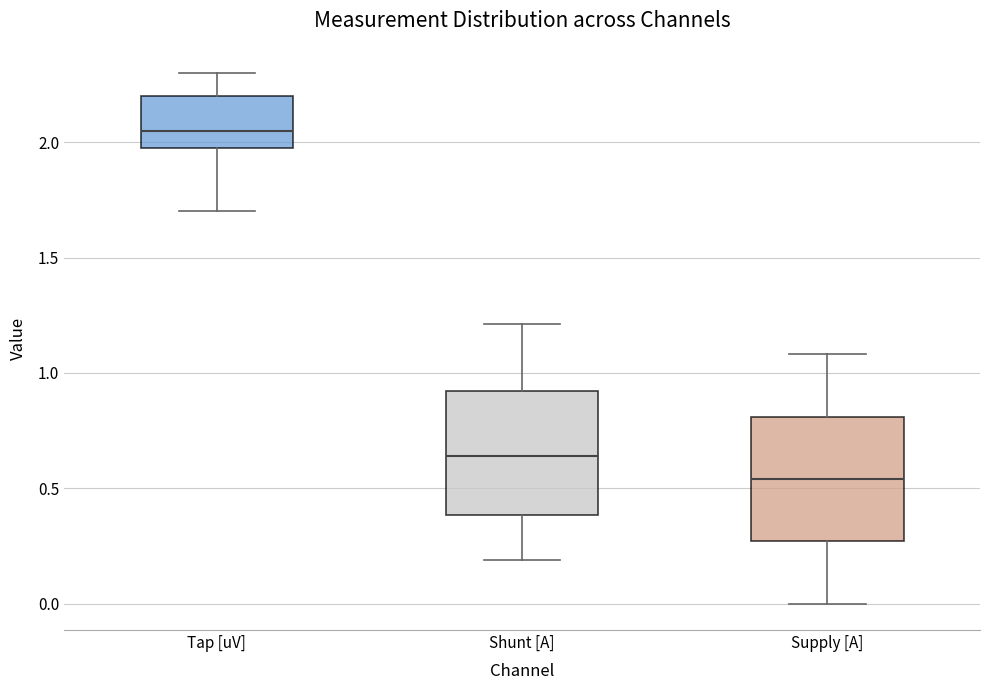

Where is the lower edge of the box for Shunt [A] on the y-axis? The values are not printed on the chart, so give them approximately, as read against the axis.

0.40